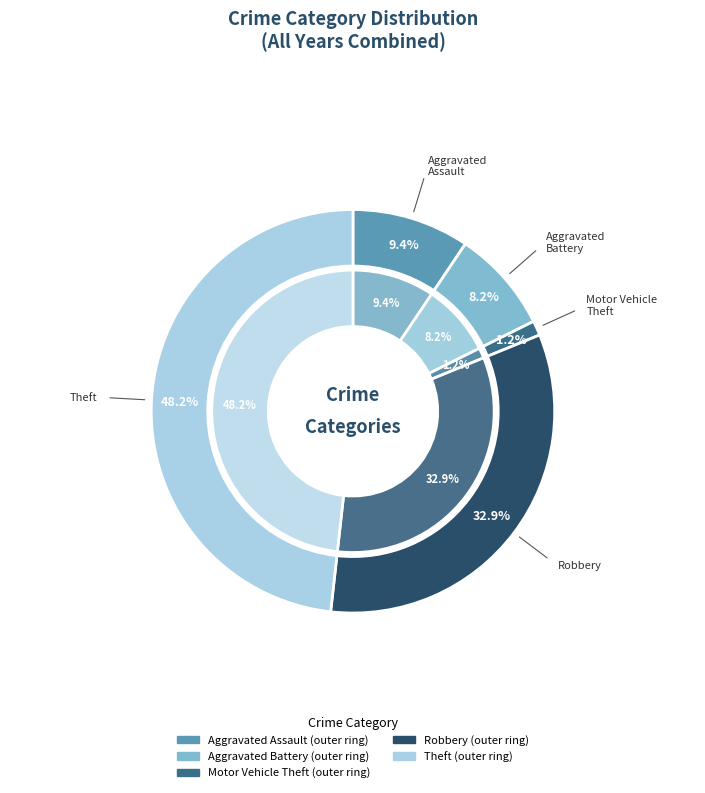

Which slice is the largest?

Theft